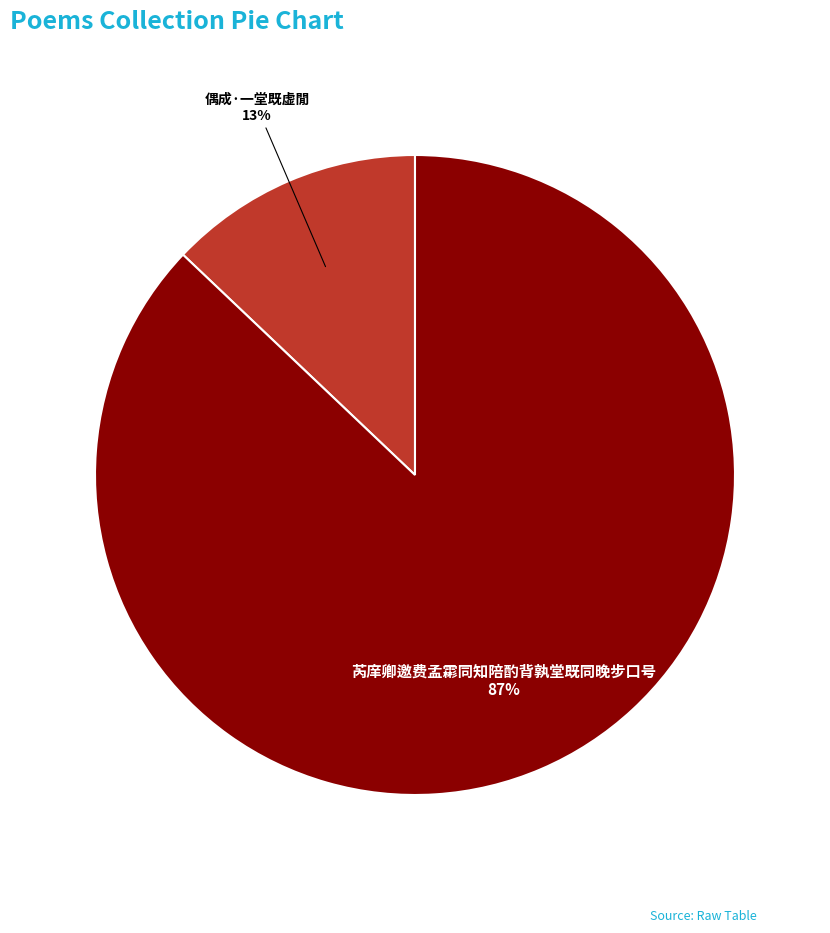

Count the number of slices in the pie.

2